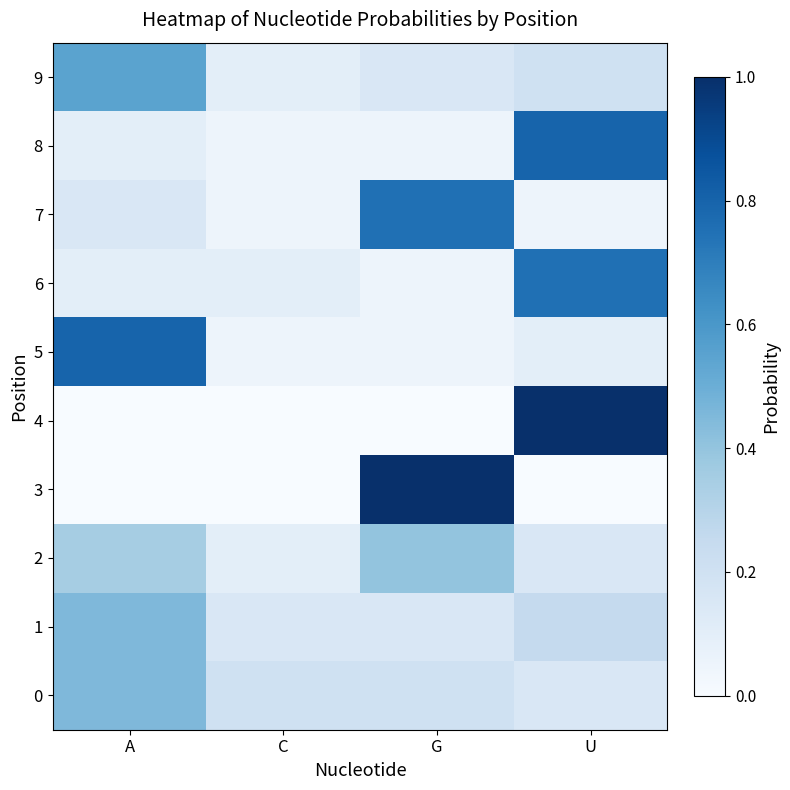

Reading left to right, list all the values displayed in this chart.

0: A=0.5	C=0.2	G=0.2	U=0.1
1: A=0.5	C=0.1	G=0.1	U=0.2
2: A=0.3	C=0.1	G=0.4	U=0.1
3: A=0.0	C=0.0	G=1.0	U=0.0
4: A=0.0	C=0.0	G=0.0	U=1.0
5: A=0.8	C=0.1	G=0.1	U=0.1
6: A=0.1	C=0.1	G=0.1	U=0.8
7: A=0.1	C=0.1	G=0.8	U=0.1
8: A=0.1	C=0.1	G=0.1	U=0.8
9: A=0.6	C=0.1	G=0.1	U=0.2